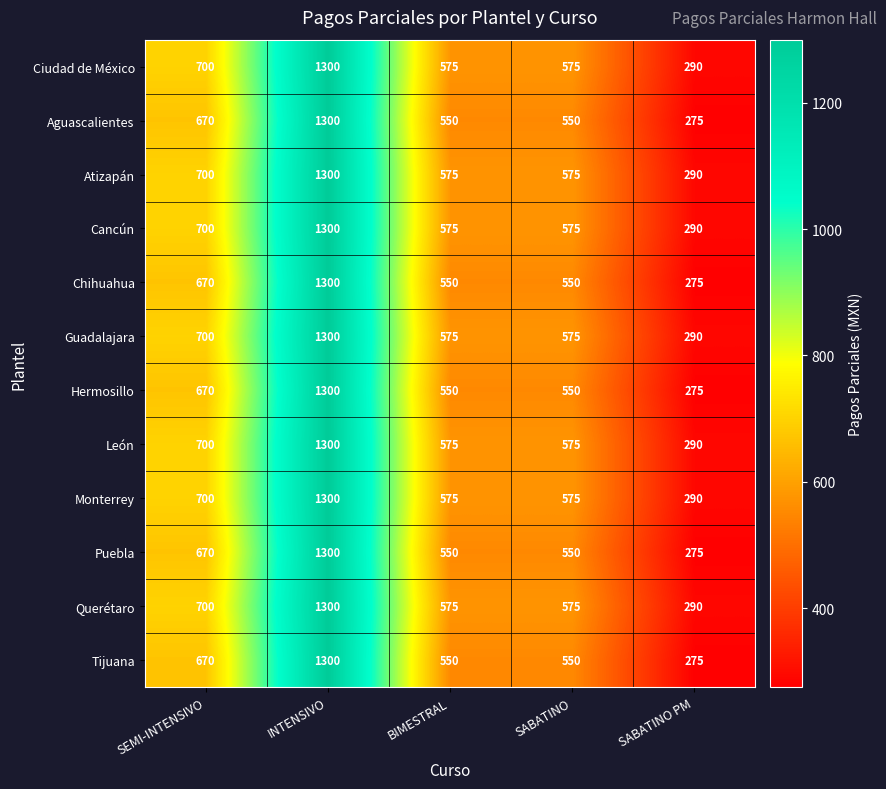

Count the León values in the range 575 to 700.

3